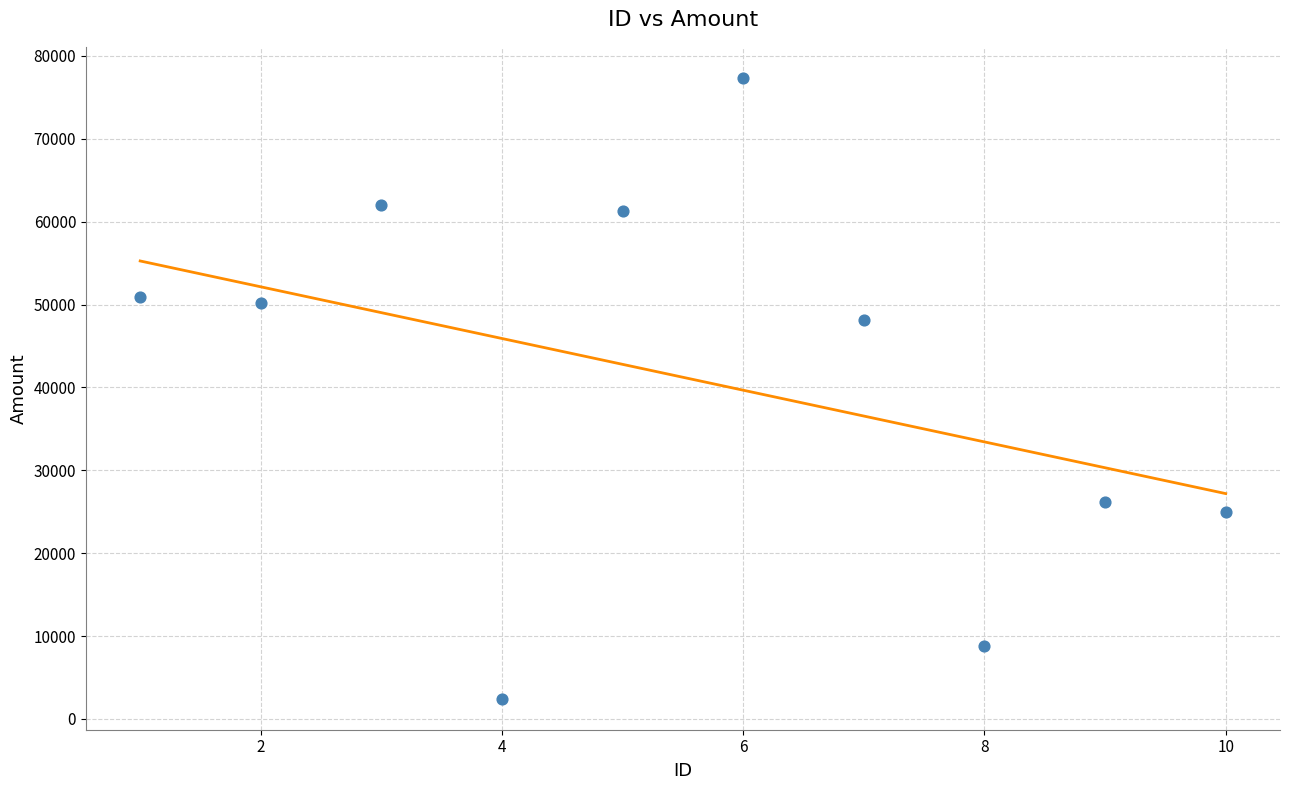

What is the range of Y values (max minus min)?

74911